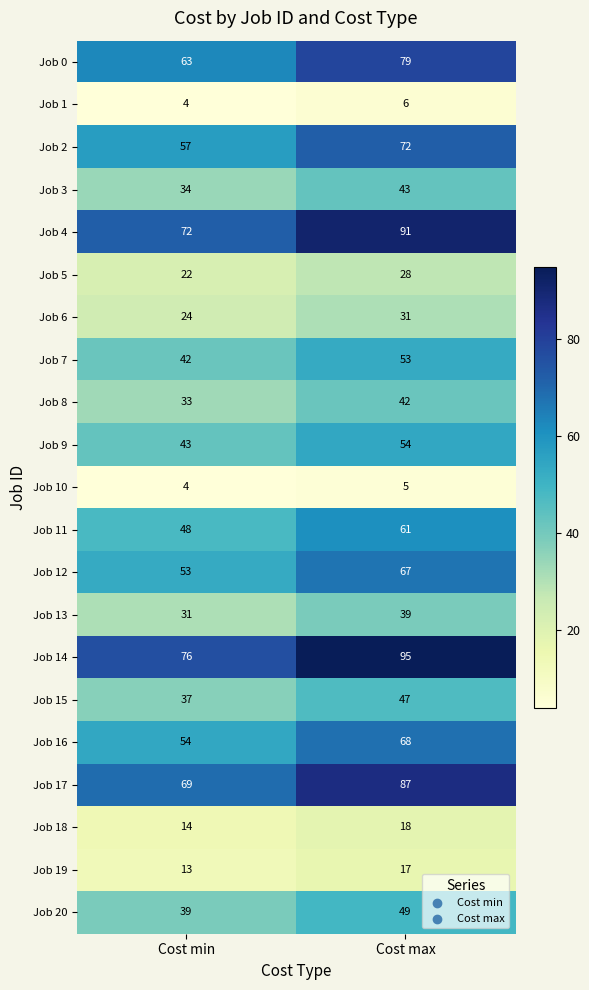

The value of Job 3 at Cost min is 34. True or false?

True